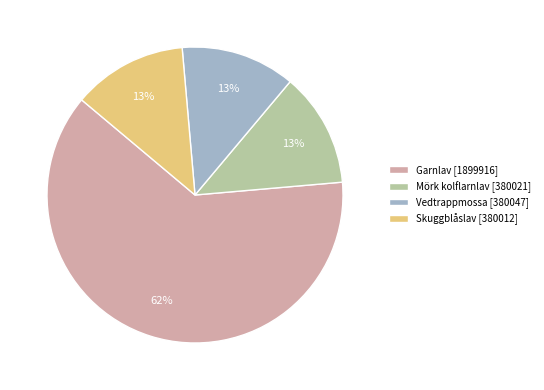

Which category accounts for the majority?

Garnlav [1899916]